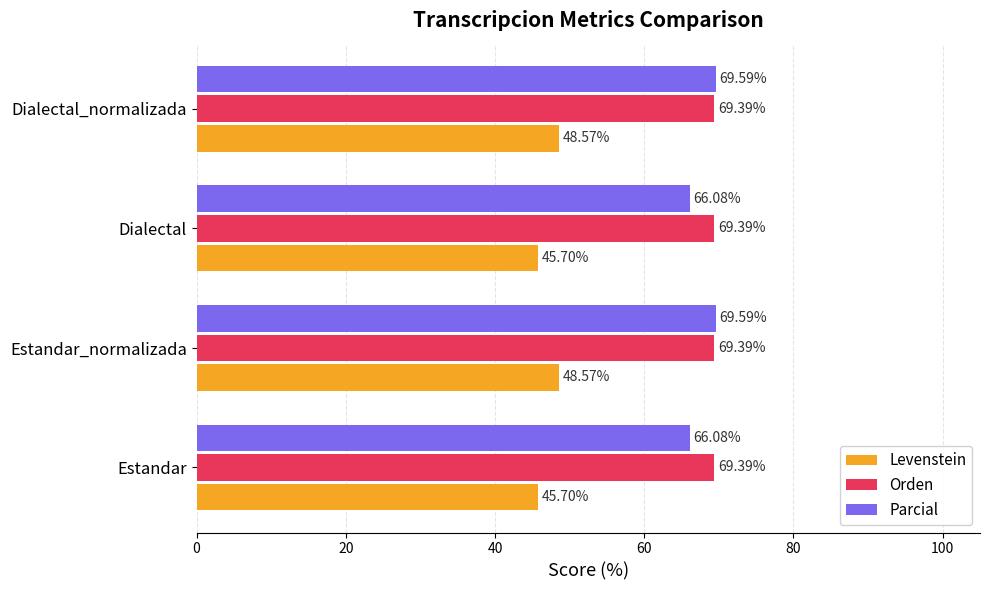

Rank the series at Estandar from lowest to highest value.

Levenstein, Parcial, Orden